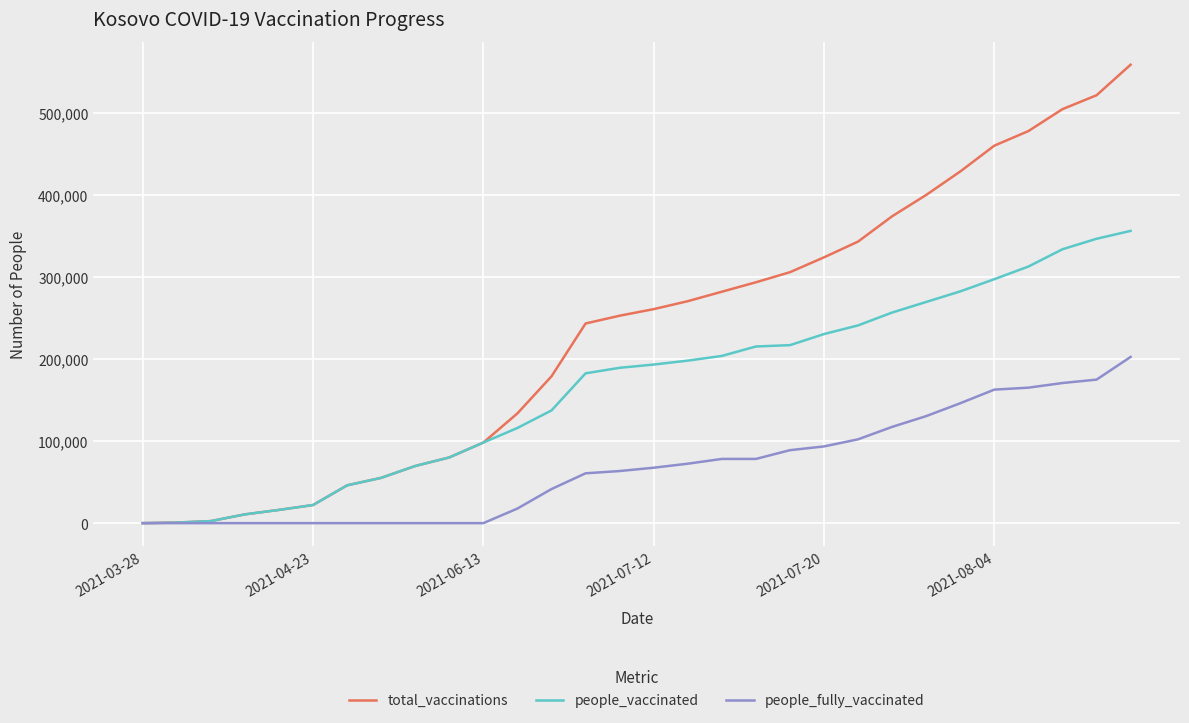

List the series in order of their overall mean, highest first.

total_vaccinations, people_vaccinated, people_fully_vaccinated